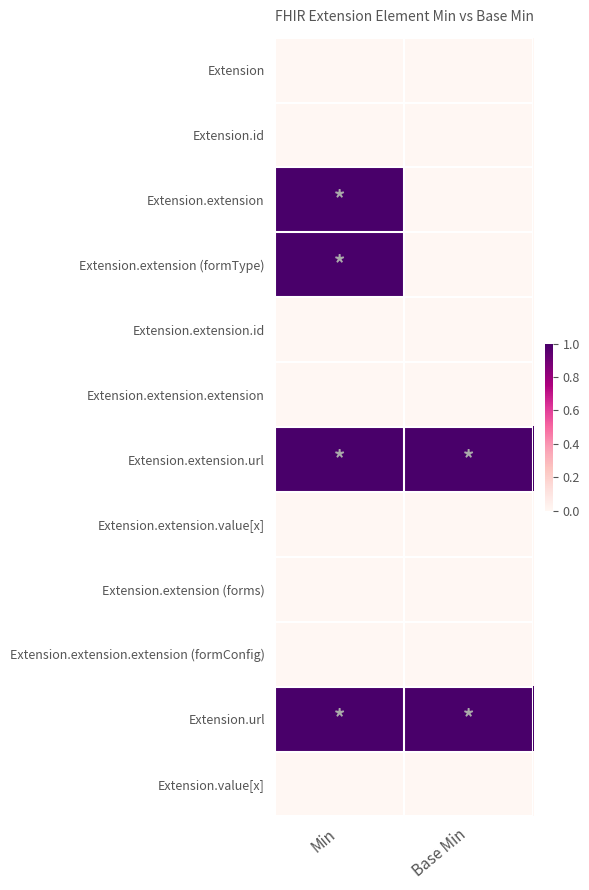

Reading left to right, what are all the values shown in this chart?

Extension: Min=0	Base Min=0
Extension.id: Min=0	Base Min=0
Extension.extension: Min=1	Base Min=0
Extension.extension (formType): Min=1	Base Min=0
Extension.extension.id: Min=0	Base Min=0
Extension.extension.extension: Min=0	Base Min=0
Extension.extension.url: Min=1	Base Min=1
Extension.extension.value[x]: Min=0	Base Min=0
Extension.extension (forms): Min=0	Base Min=0
Extension.extension.extension (formConfig): Min=0	Base Min=0
Extension.url: Min=1	Base Min=1
Extension.value[x]: Min=0	Base Min=0